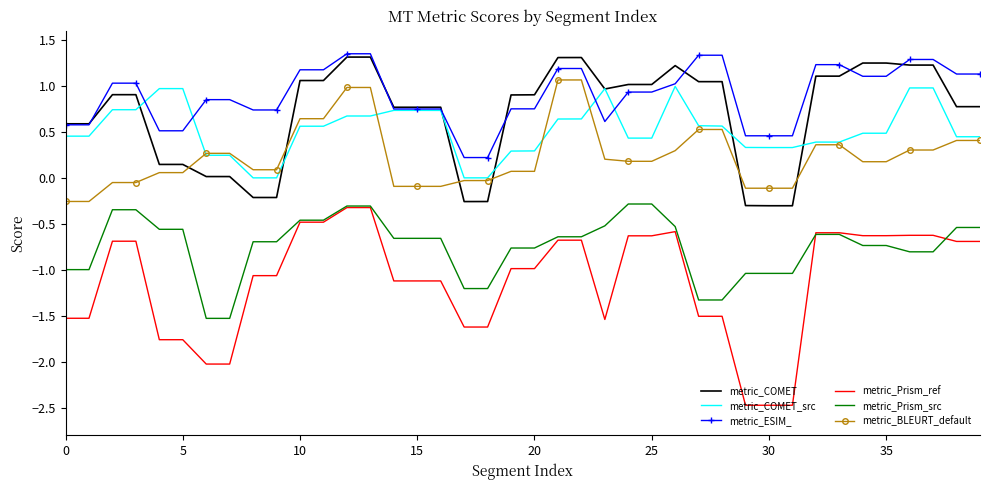

Which series has the largest range (max minus min)?

metric_Prism_ref